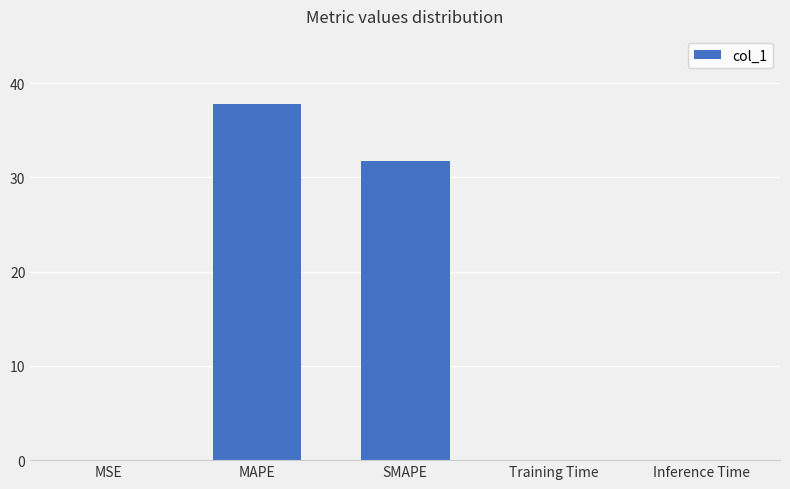

True or false: the data shows 0.0 at MSE.

True